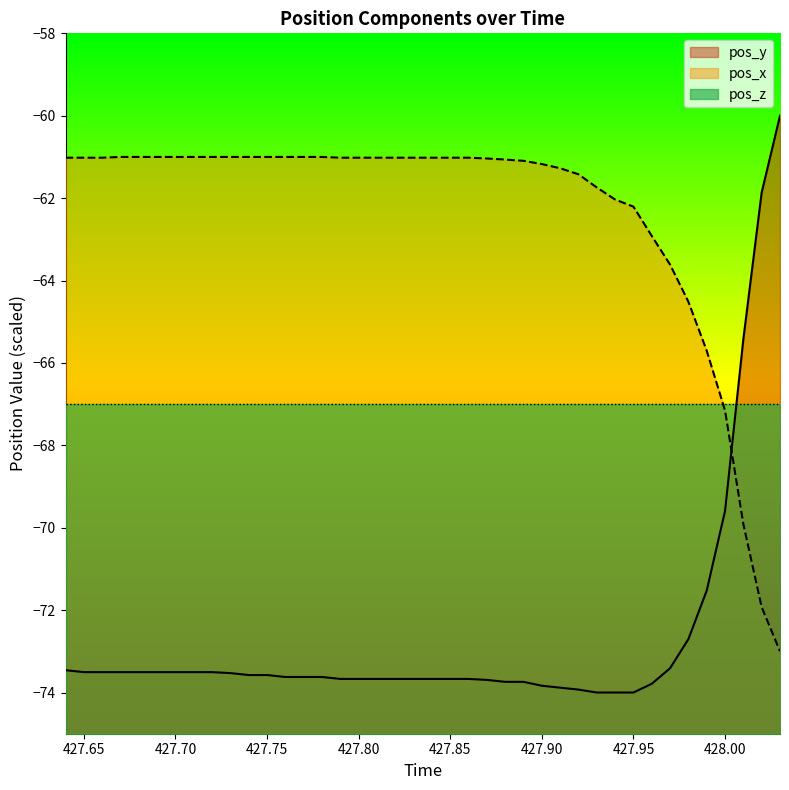

True or false: pos_y and pos_x cross at least once.

True